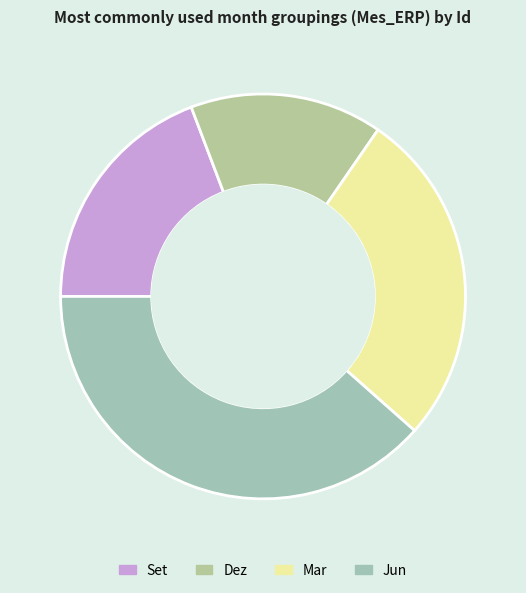

Count the number of slices in the pie.

4